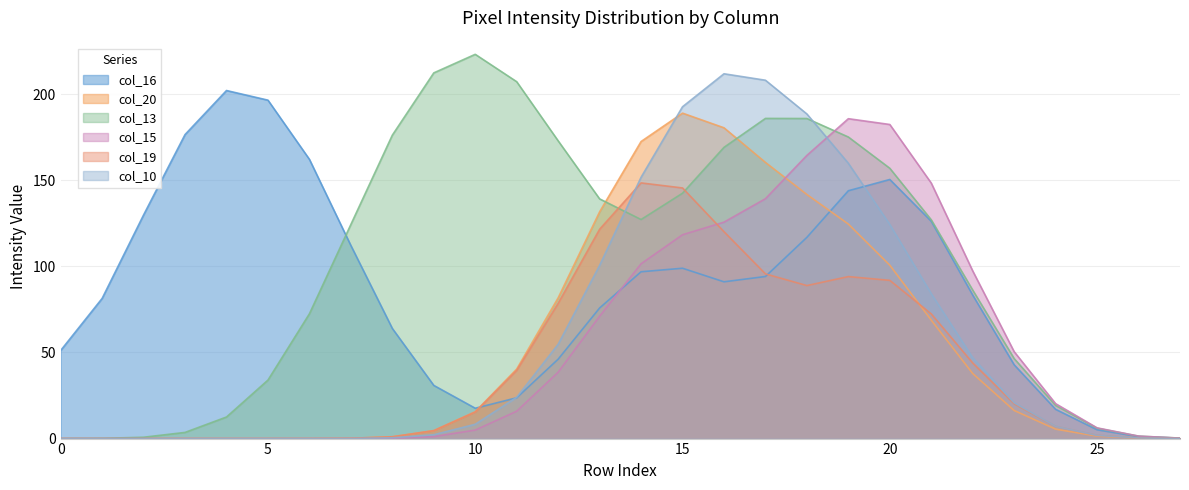

Which series has the largest total across all categories?

col_13